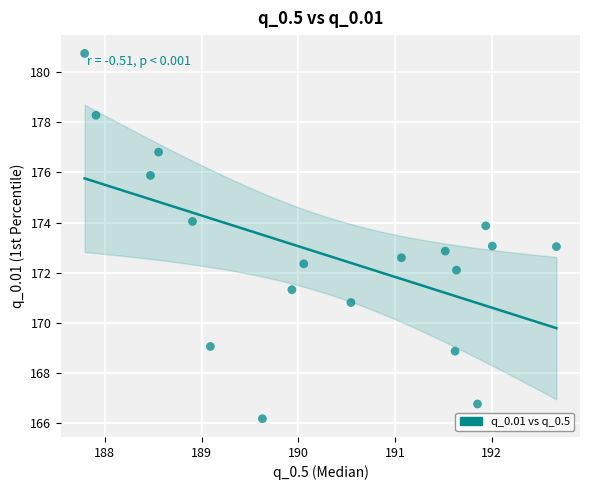

What is the range of X values (max minus min)?

4.9